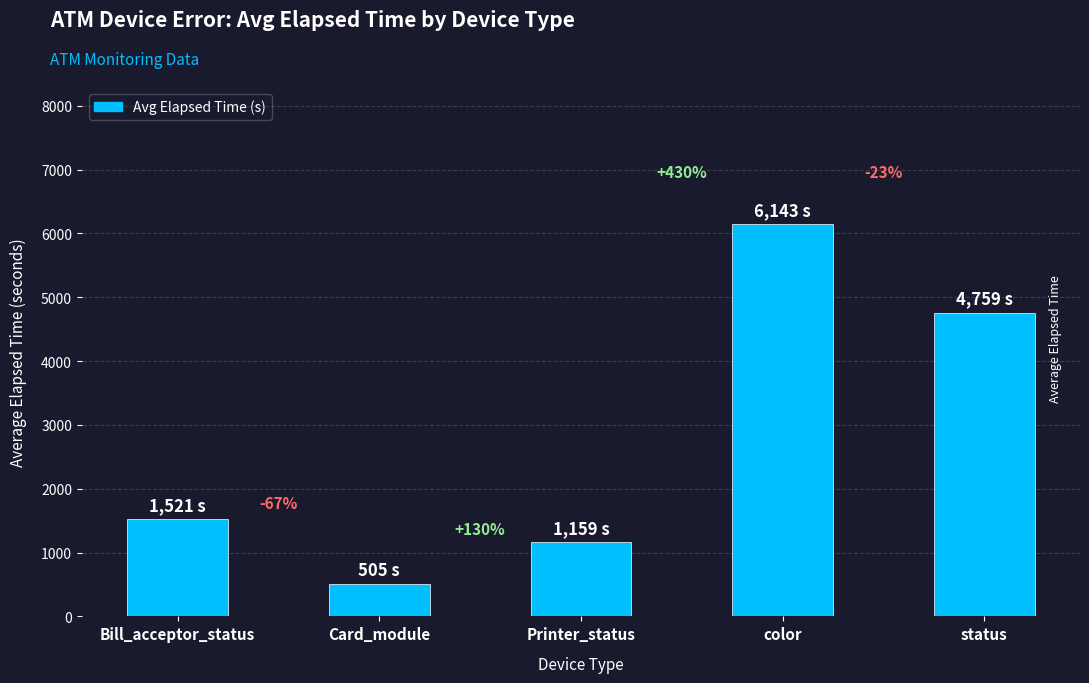

Reading left to right, list all the values displayed in this chart.

Bill_acceptor_status=1521	Card_module=505	Printer_status=1159	color=6143	status=4759